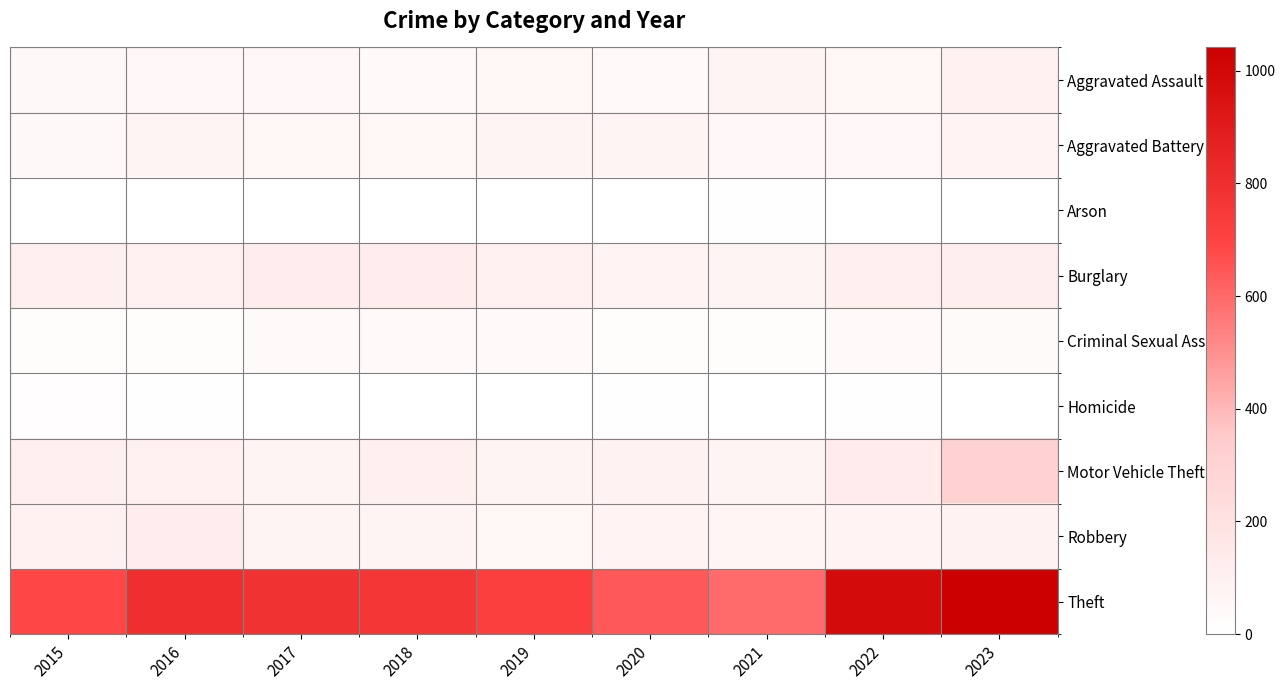

Reading left to right, what are all the values shown in this chart?

Aggravated Assault: 2015=47	2016=50	2017=56	2018=35	2019=58	2020=44	2021=72	2022=57	2023=91
Aggravated Battery: 2015=46	2016=72	2017=63	2018=59	2019=70	2020=74	2021=54	2022=55	2023=82
Arson: 2015=0	2016=1	2017=1	2018=2	2019=2	2020=3	2021=8	2022=4	2023=2
Burglary: 2015=99	2016=95	2017=119	2018=129	2019=91	2020=83	2021=72	2022=103	2023=117
Criminal Sexual Assault: 2015=24	2016=21	2017=35	2018=39	2019=31	2020=23	2021=24	2022=36	2023=28
Homicide: 2015=11	2016=5	2017=3	2018=1	2019=0	2020=5	2021=2	2022=7	2023=3
Motor Vehicle Theft: 2015=98	2016=92	2017=76	2018=102	2019=72	2020=88	2021=75	2022=133	2023=308
Robbery: 2015=94	2016=118	2017=77	2018=71	2019=57	2020=79	2021=69	2022=84	2023=89
Theft: 2015=687	2016=801	2017=782	2018=761	2019=716	2020=640	2021=593	2022=982	2023=1041